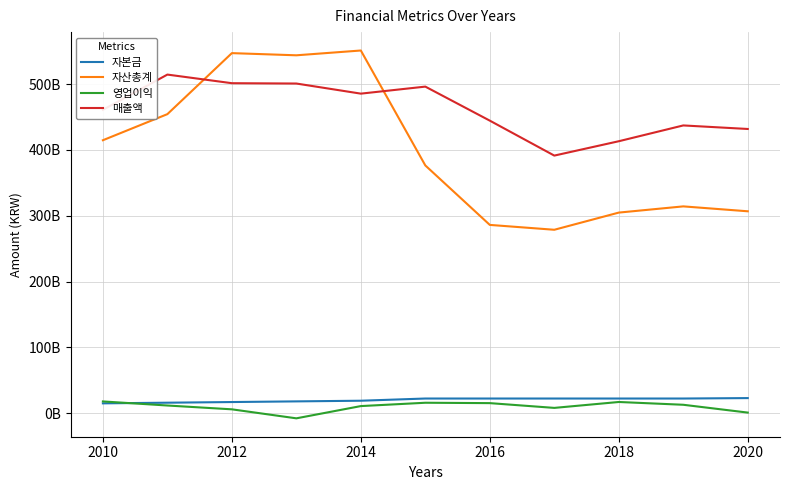

True or false: 자산총계 and 영업이익 cross at least once.

False